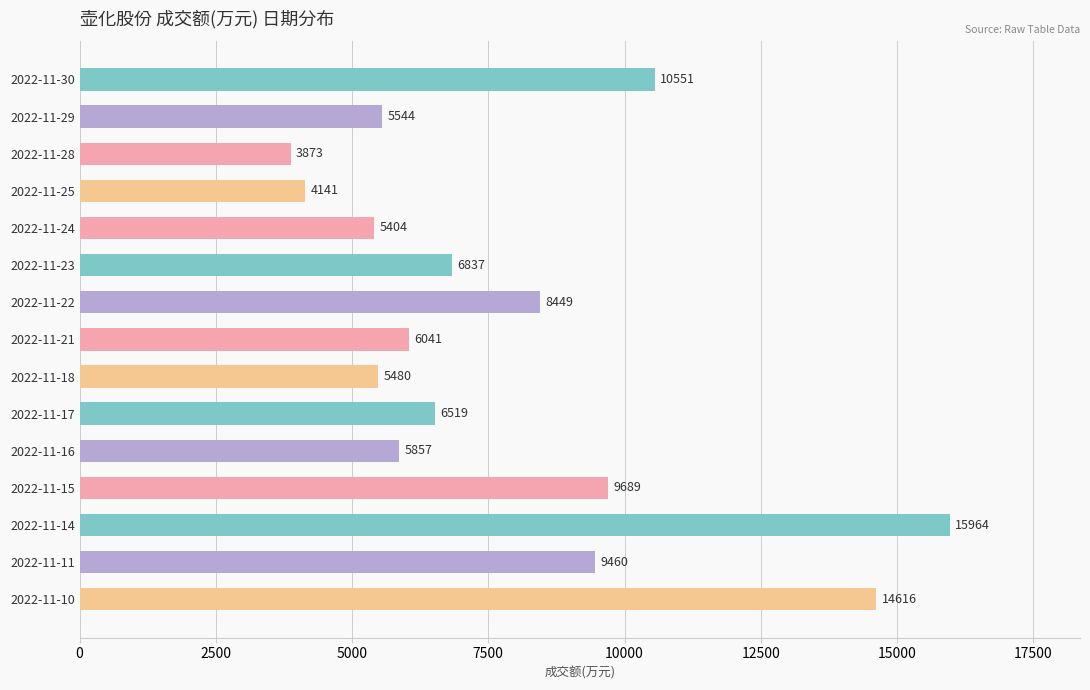

True or false: the data shows 24434 at 2022-11-10.

False